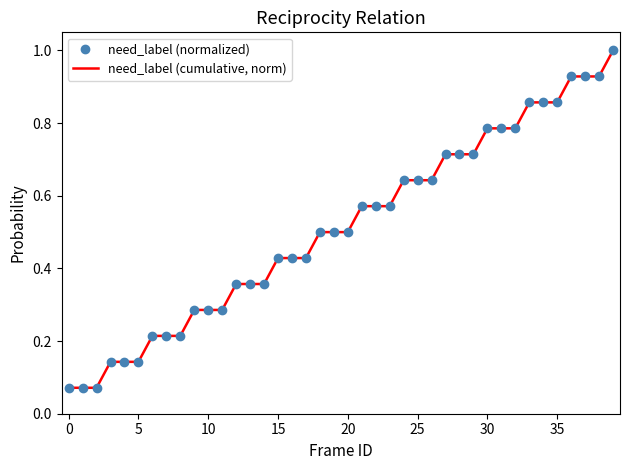

What is the greatest value displayed?

1.0